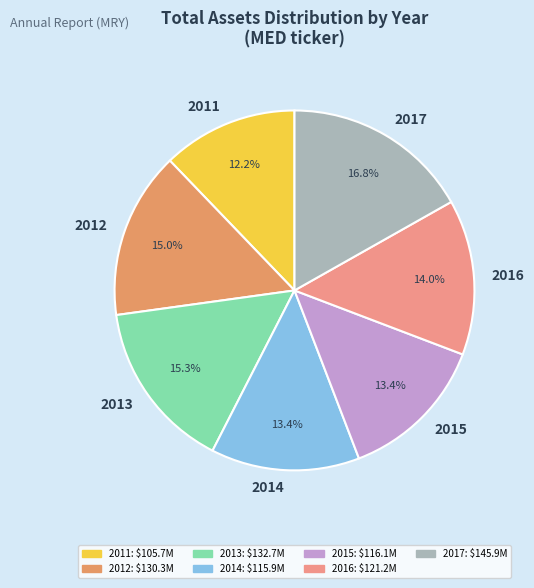

The 2013 slice represents 15% of the pie. True or false?

True